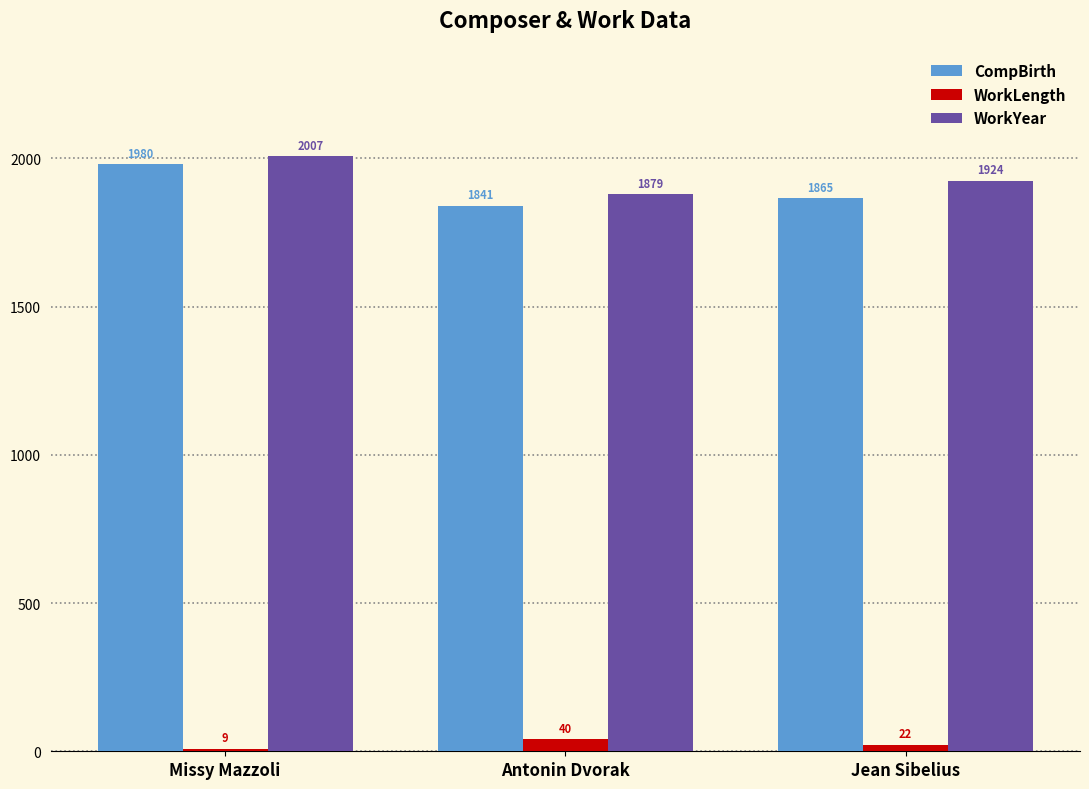

How many bars are there in total?

9